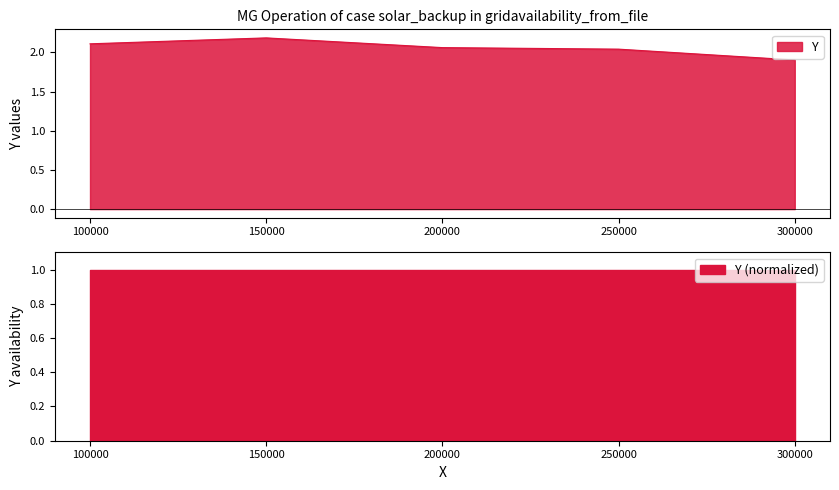

Reading left to right, extract all data points from this chart.

100000=2.1	150000=2.2	200000=2.1	250000=2.0	300000=1.9